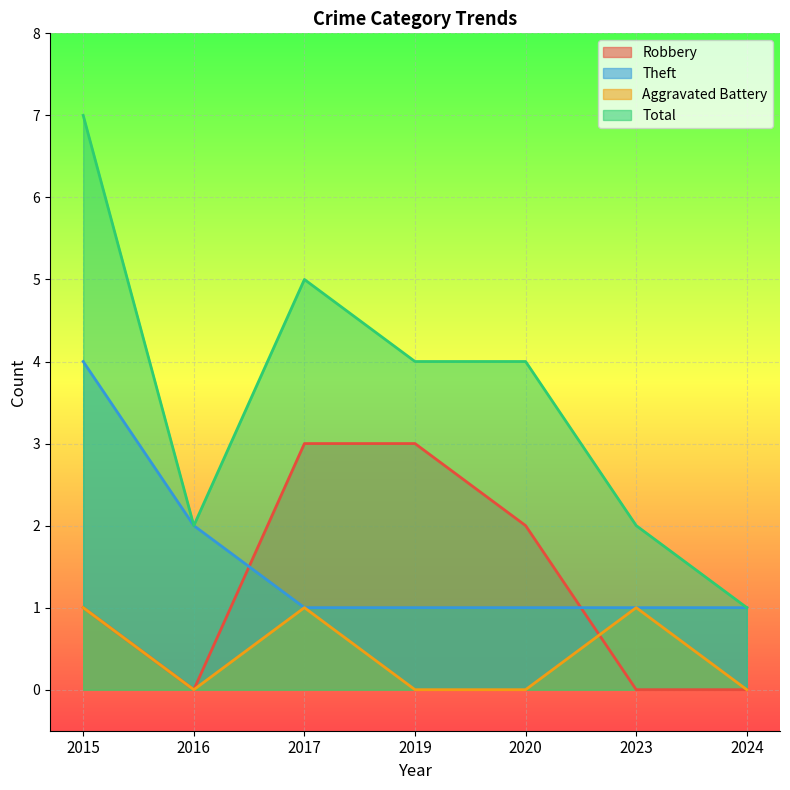

Reading right to left, list all the values displayed in this chart.

Robbery: 0	0	2	3	3	0	1
Theft: 1	1	1	1	1	2	4
Aggravated Battery: 0	1	0	0	1	0	1
Total: 1	2	4	4	5	2	7